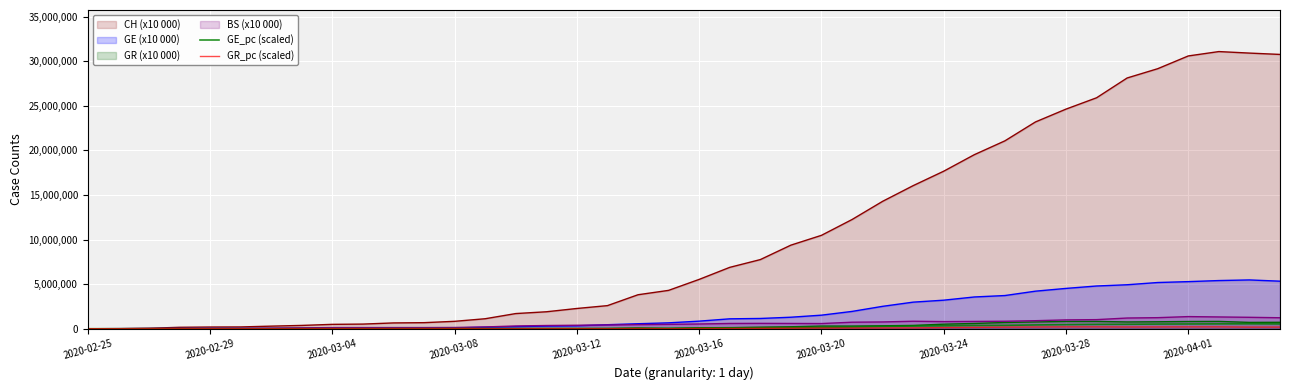

How many lines are shown in the chart?

6